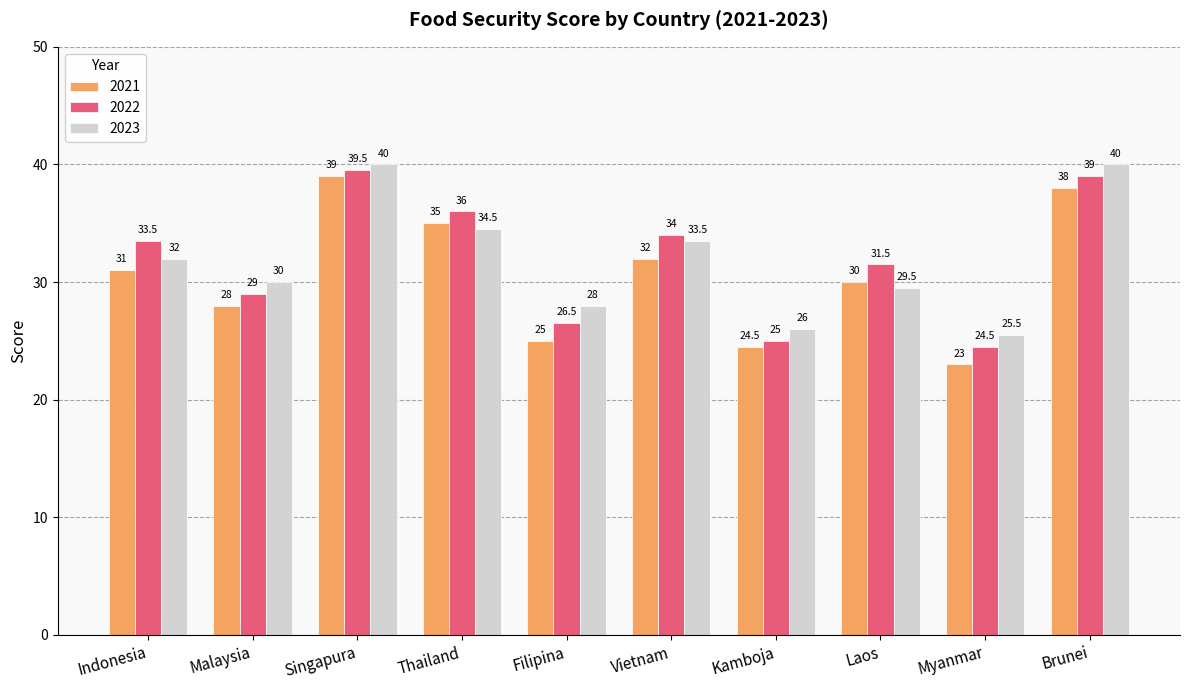

What is the greatest value displayed?

40.0